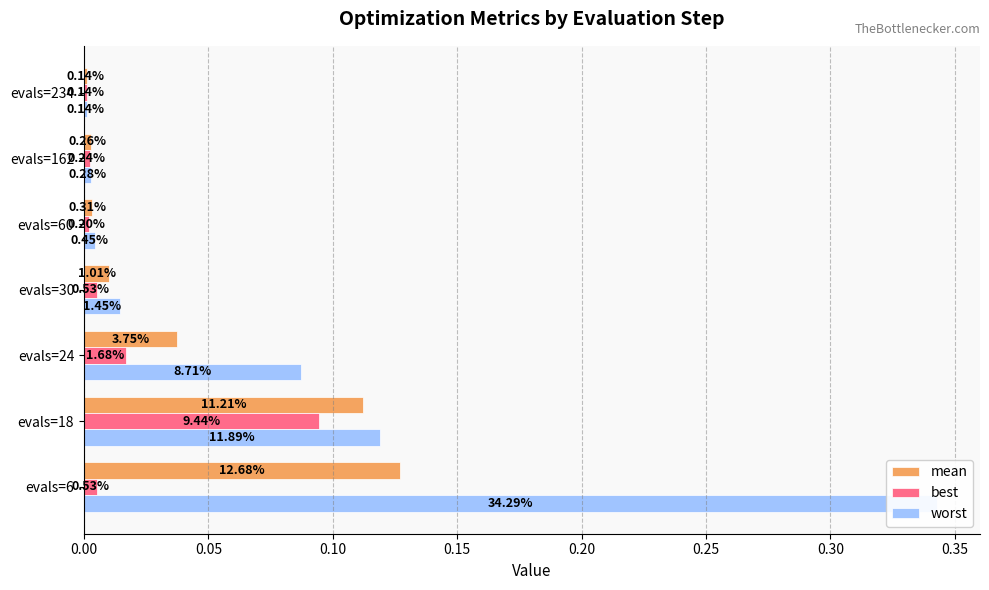

What is the difference between the highest and lowest values at evals=6?

0.3